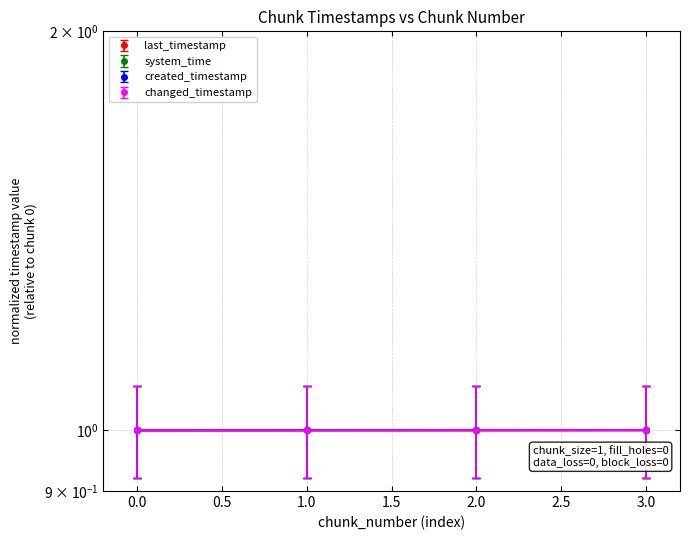

What are all the series names shown in the legend?

last_timestamp, system_time, created_timestamp, changed_timestamp